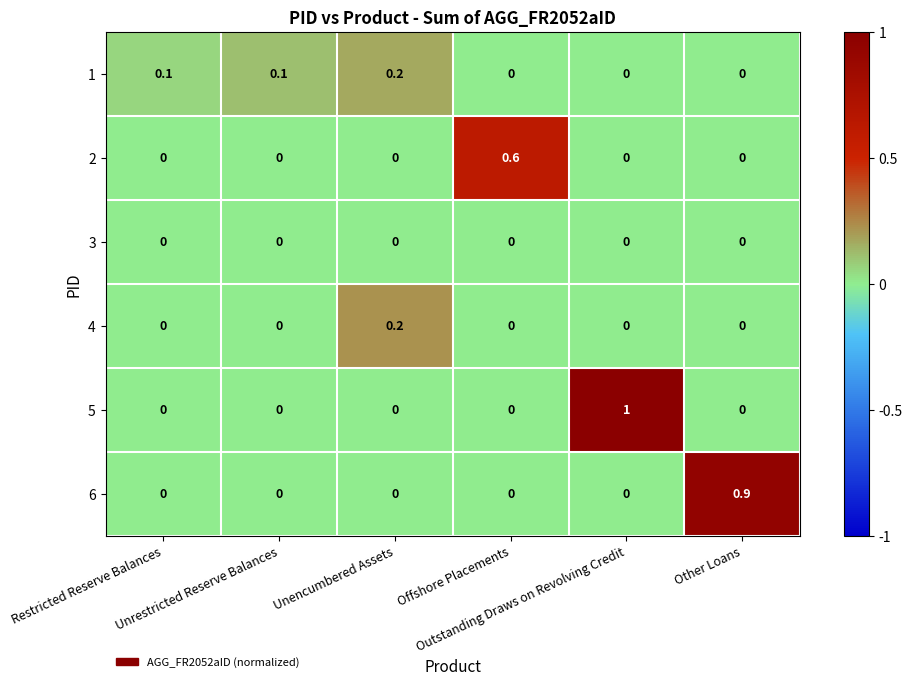

Which series changed the most between Unencumbered Assets and Other Loans?

6